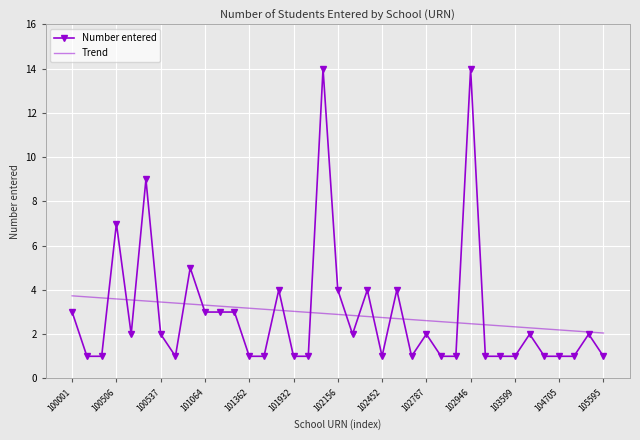

Which series has the widest spread of values?

Number entered